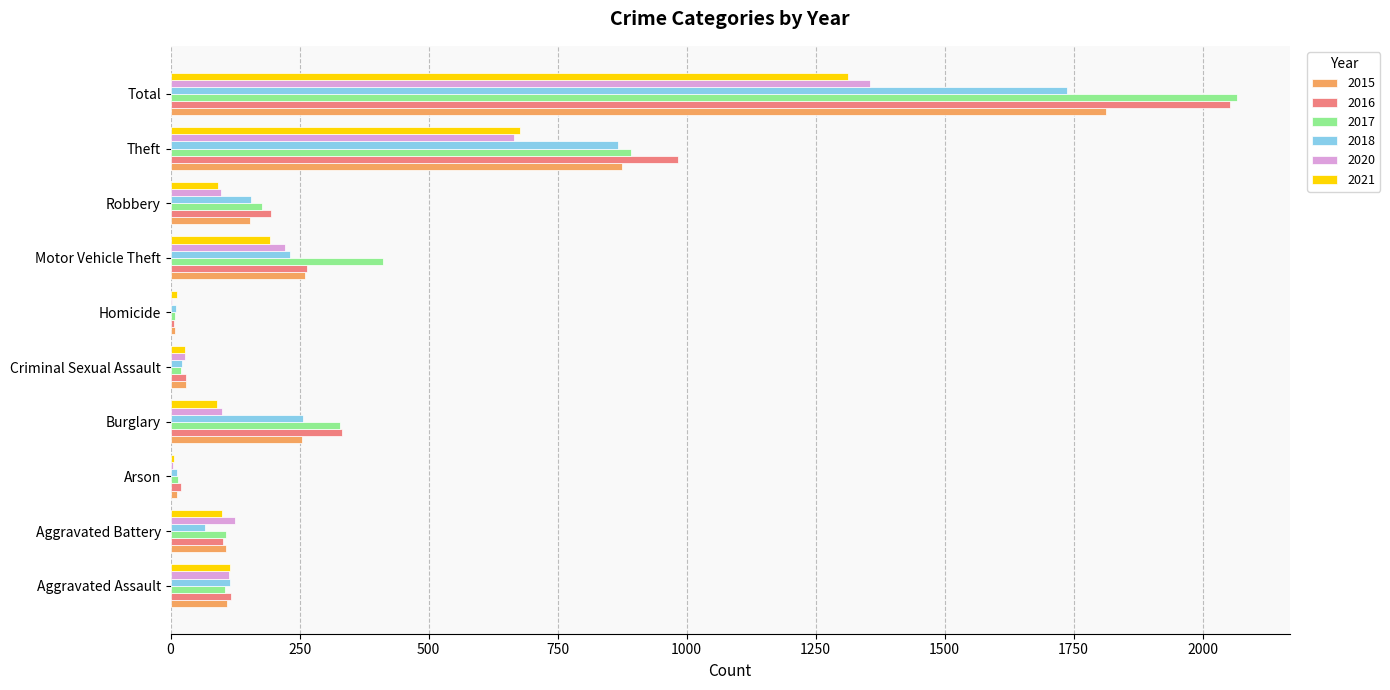

Which label corresponds to the largest value in the chart?

Total